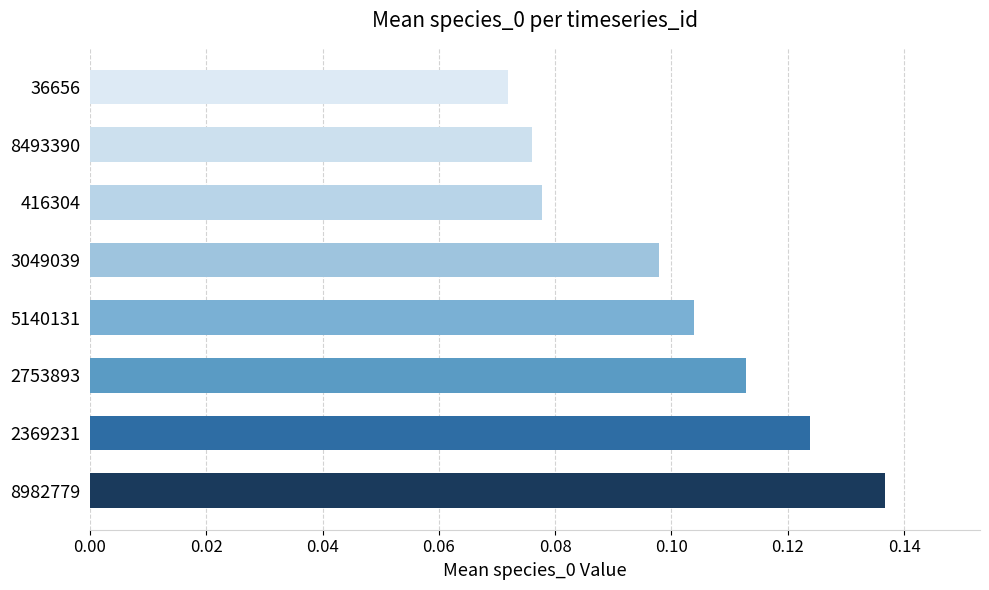

List the labels in order of value, largest first.

8982779, 2369231, 2753893, 5140131, 3049039, 416304, 8493390, 36656